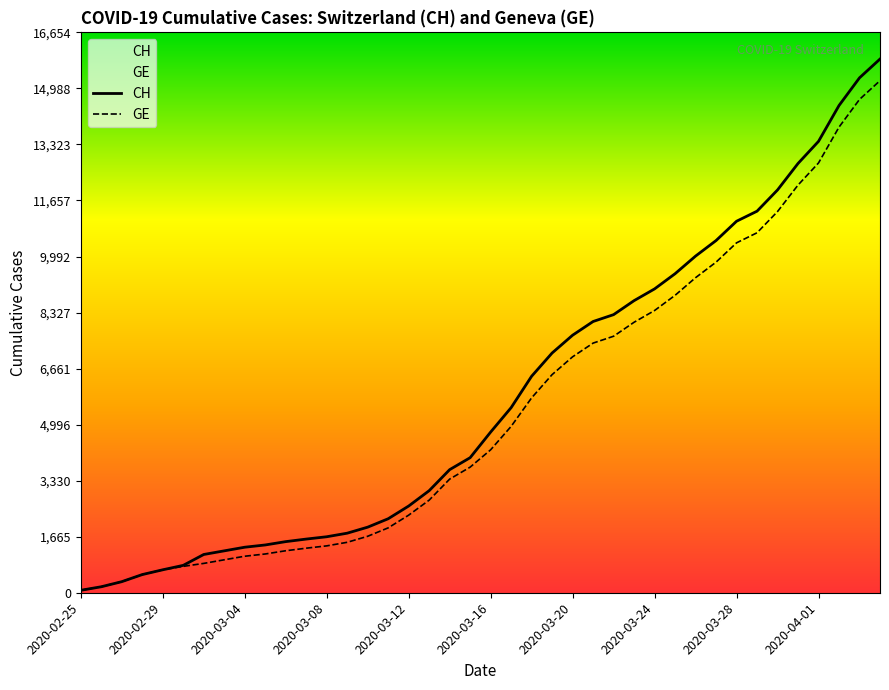

The CH series shows 4014 at 19. True or false?

True